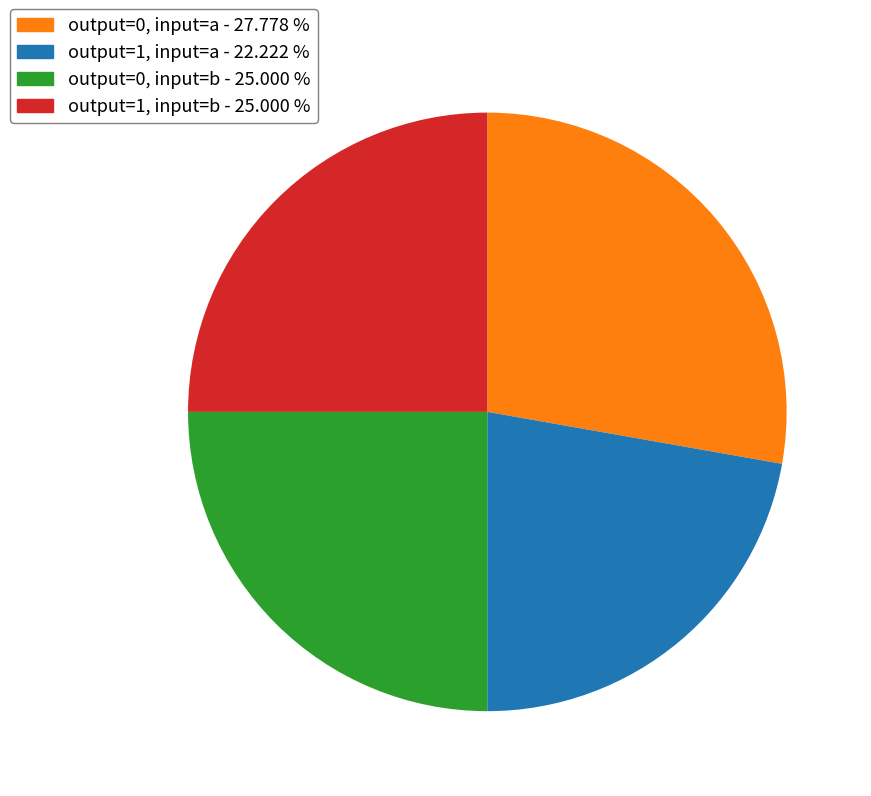

Which category has the smallest portion of the pie?

output=1, input=a - 22.222 %